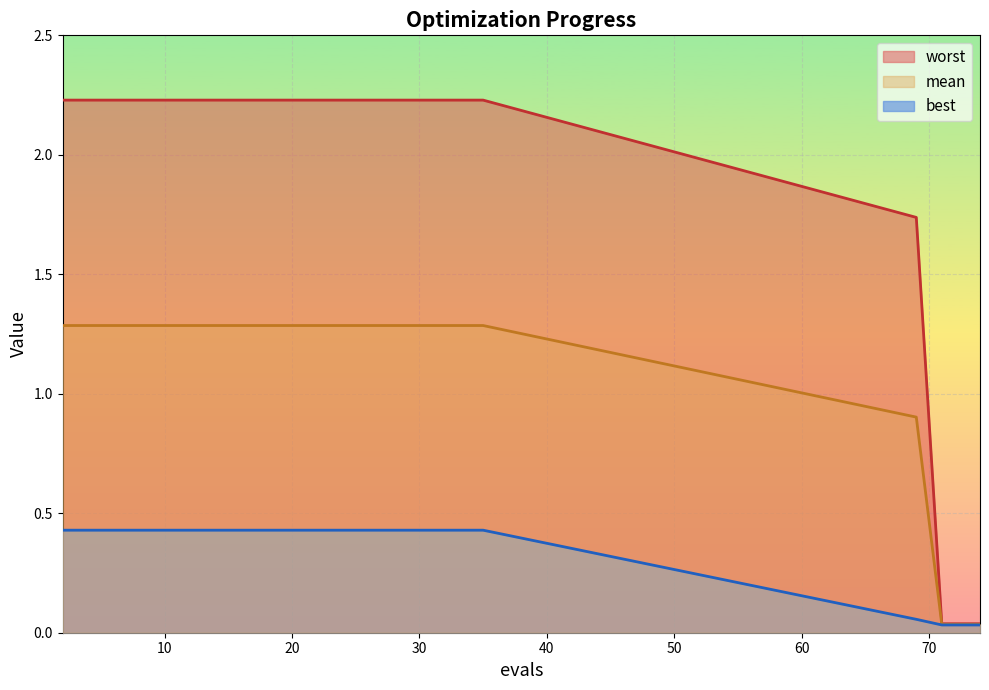

How many categories are shown in the chart?

22